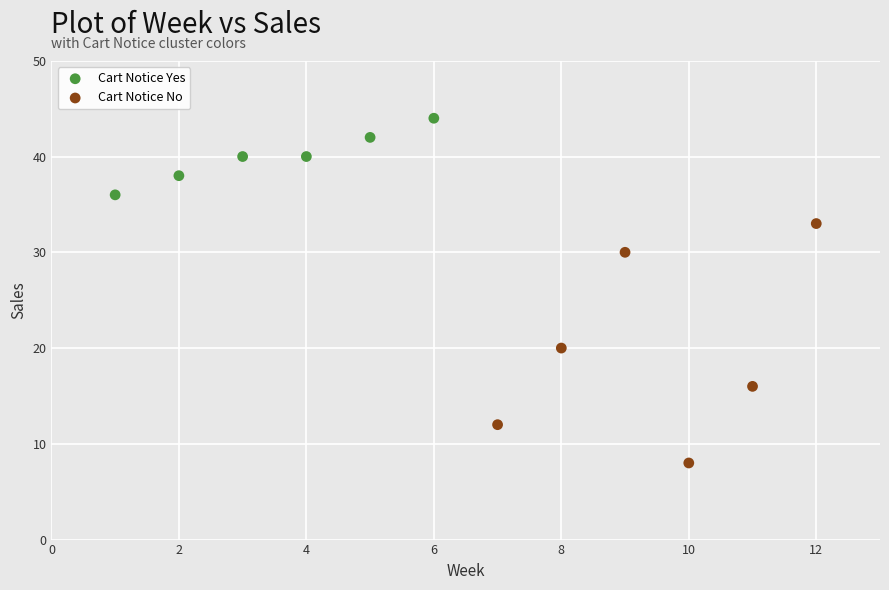

Which series contains the highest Y value?

Cart Notice Yes